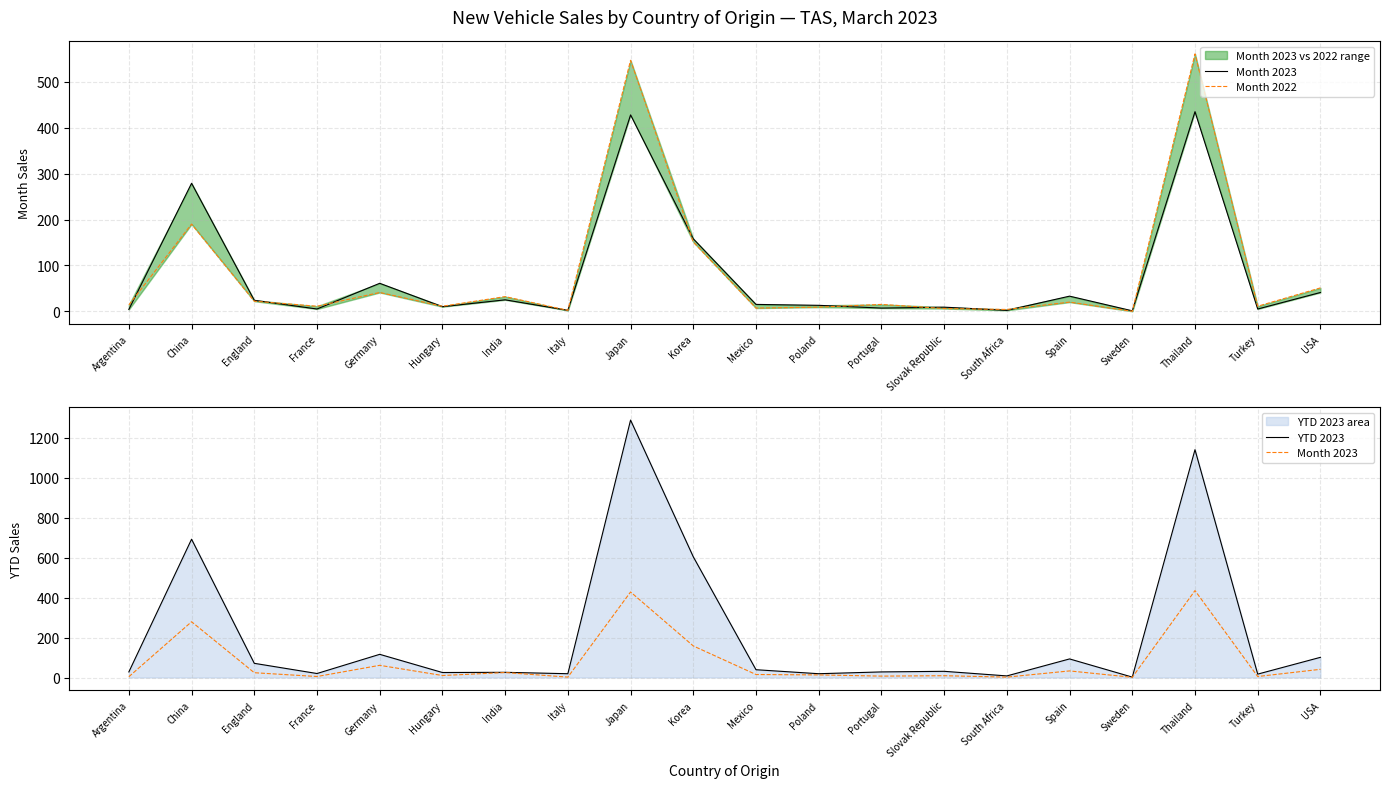

What is the value of the Month 2023 point at the 19th from the left?

5